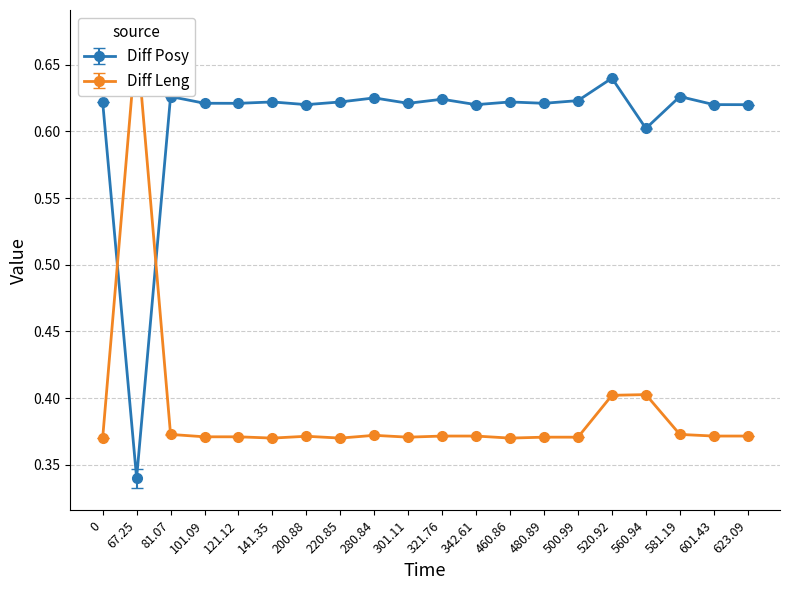

What position from the right is 500.99?

6